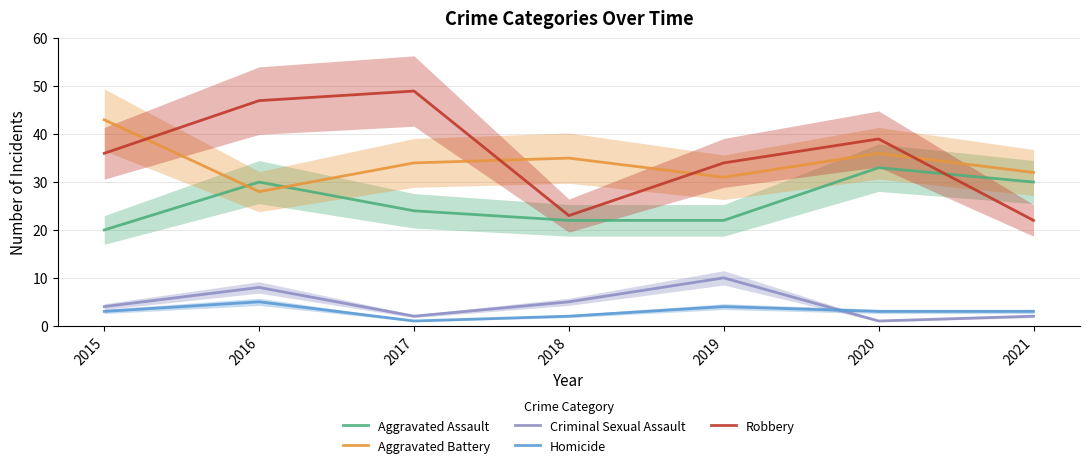

How many values in the Robbery series are below 36?

3